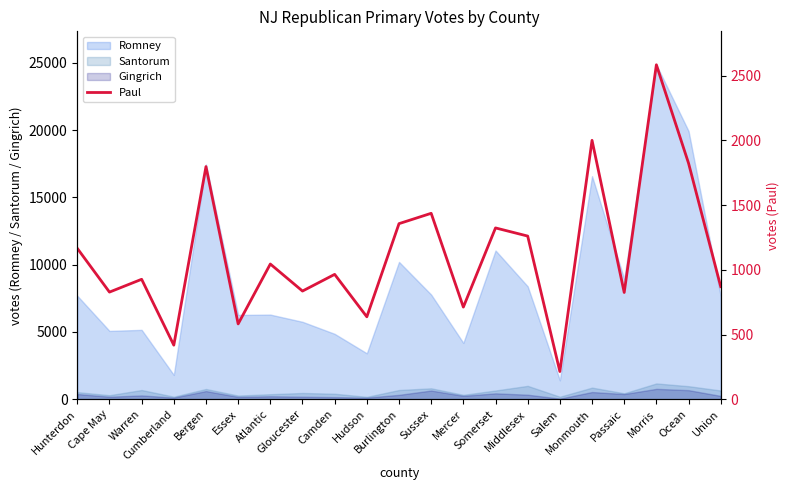

True or false: the data has more than 1 interior local peaks.

True